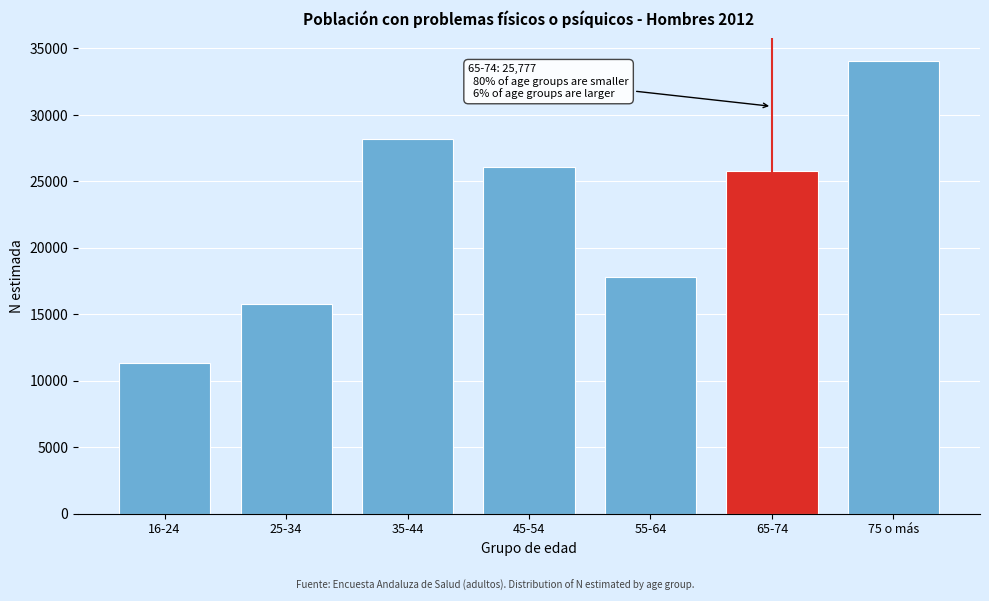

Reading left to right, what are all the values shown in this chart?

16-24=11355	25-34=15751	35-44=28152	45-54=26075	55-64=17784	65-74=25777	75 o más=34047